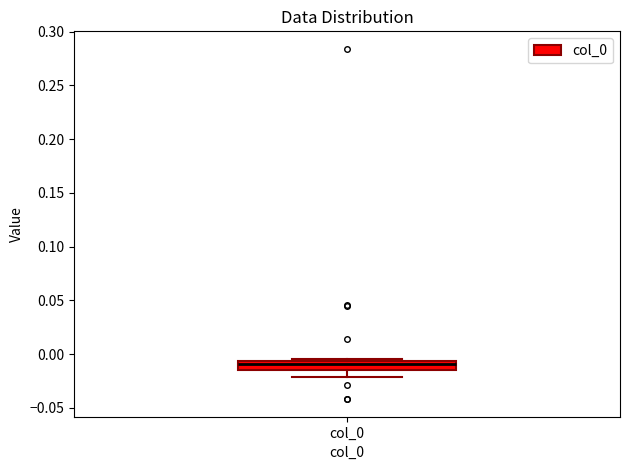

Transcribe this box plot: give where the median line is, the range the box spans, and where the two whiskers end, as read against the y-axis. The values are not printed on the chart, so give them approximately, as read against the axis.

median -0.010, box -0.015 to -0.005, whiskers -0.020 to -0.005